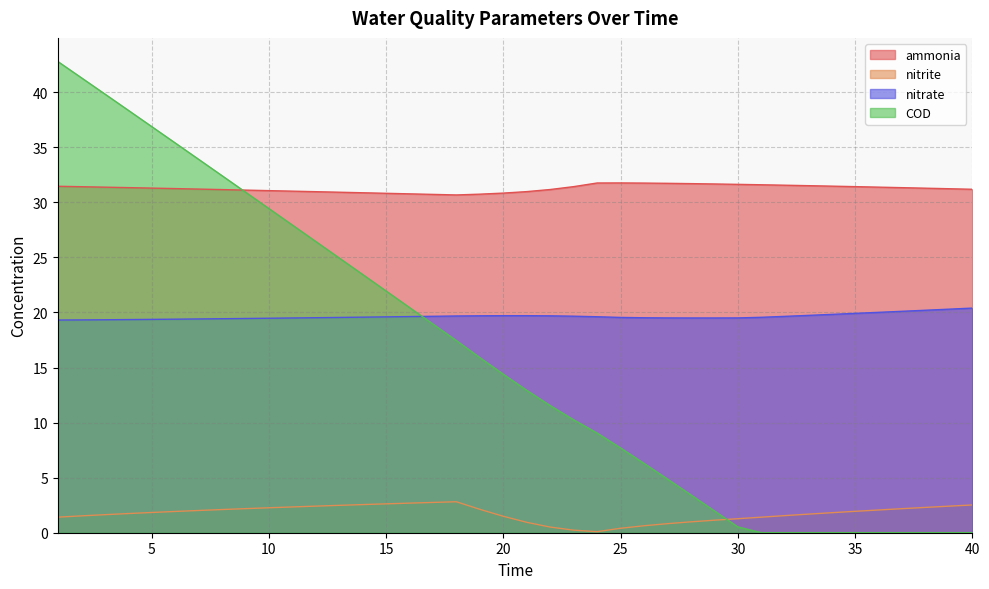

What are all the series names shown in the legend?

ammonia, nitrite, nitrate, COD